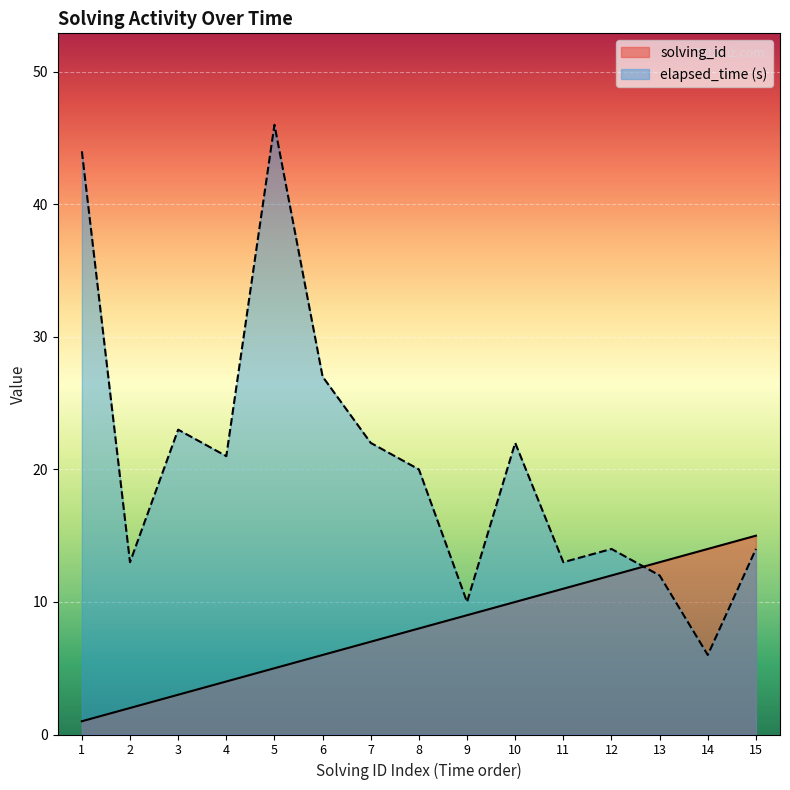

What is the value of the solving_id point at the 7th from the left?

7